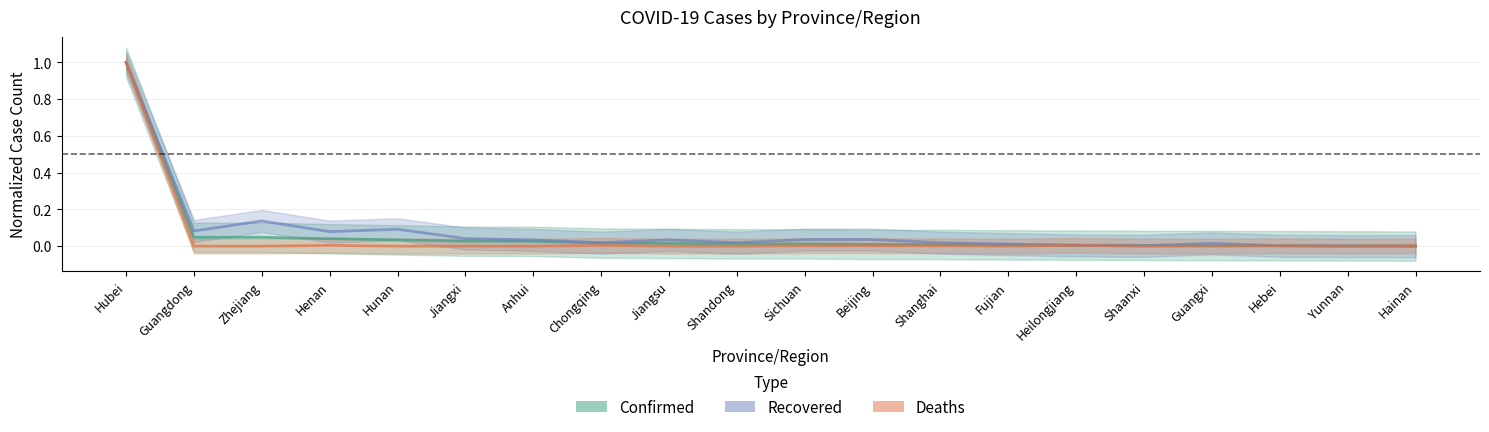

Reading right to left, list all the values displayed in this chart.

Confirmed: 0.0	0.0	0.0	0.0	0.0	0.0	0.0	0.0	0.0	0.0	0.0	0.0	0.0	0.0	0.0	0.0	0.0	0.0	0.0	1.0
Recovered: 0.0	0.0	0.0	0.0	0.0	0.0	0.0	0.0	0.0	0.0	0.0	0.0	0.0	0.0	0.0	0.1	0.1	0.1	0.1	1.0
Deaths: 0.0	0.0	0.0	0.0	0.0	0.0	0.0	0.0	0.0	0.0	0.0	0.0	0.0	0.0	0.0	0.0	0.0	0.0	0.0	1.0